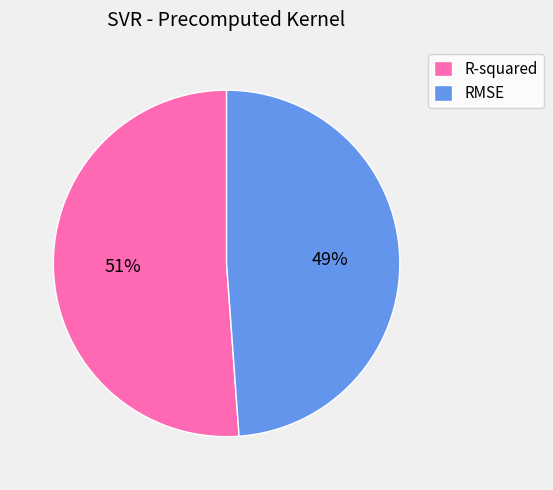

To the nearest percent, what percentage of the pie is R-squared?

51%